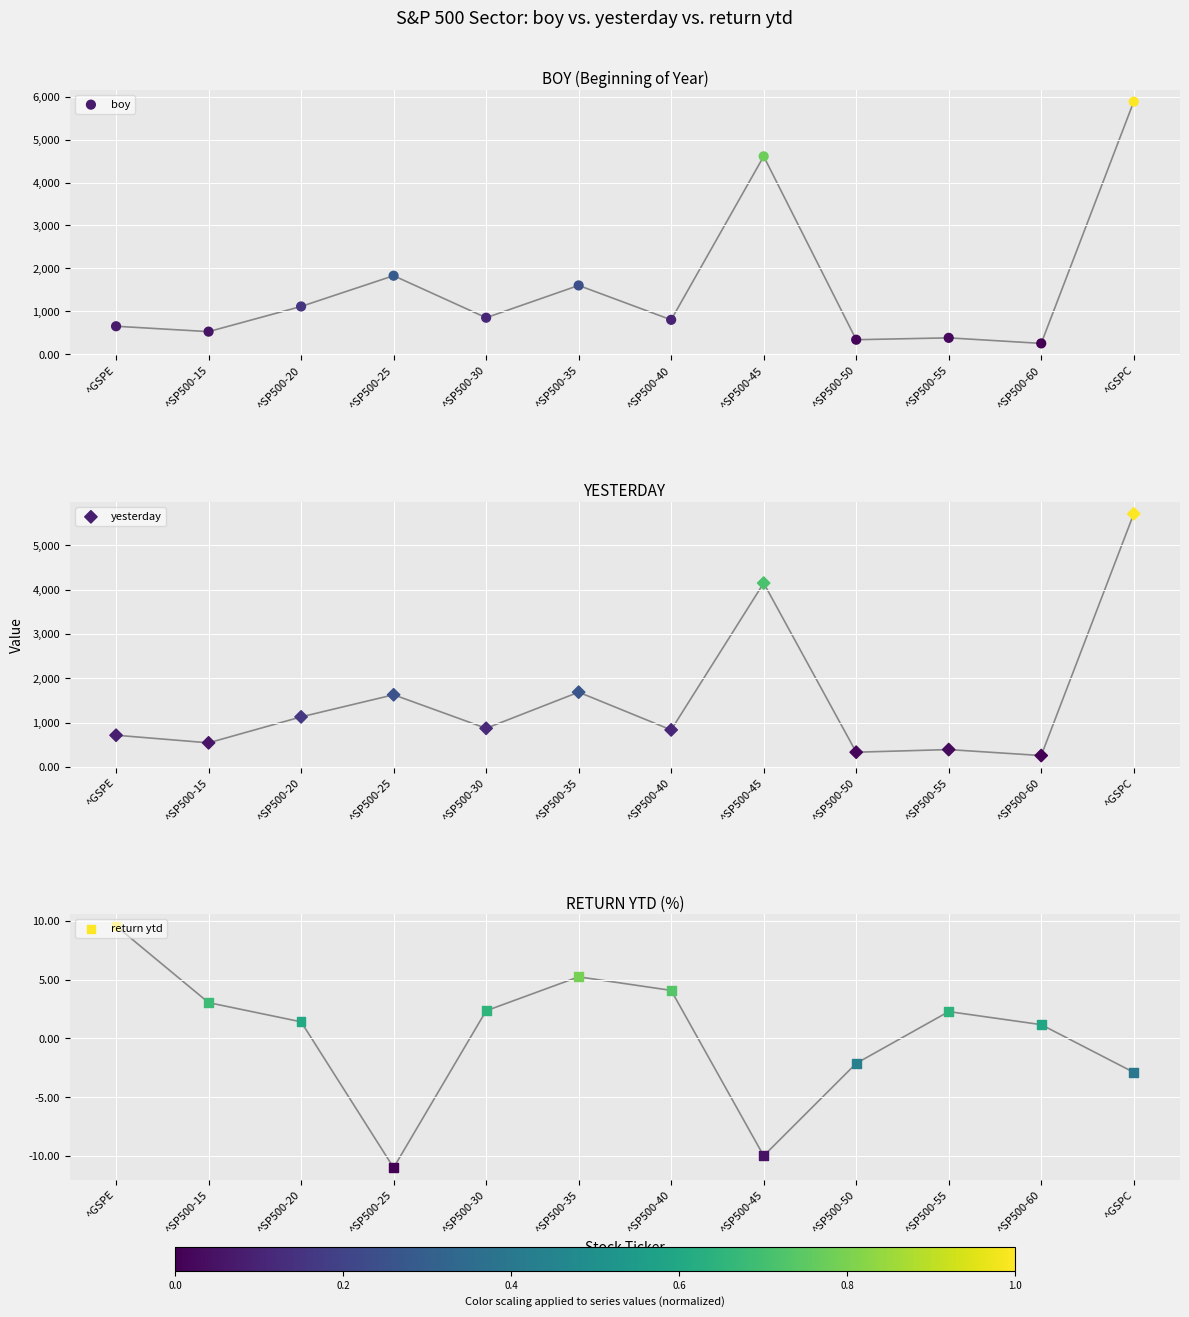

What are all the series names shown in the legend?

boy, yesterday, return ytd